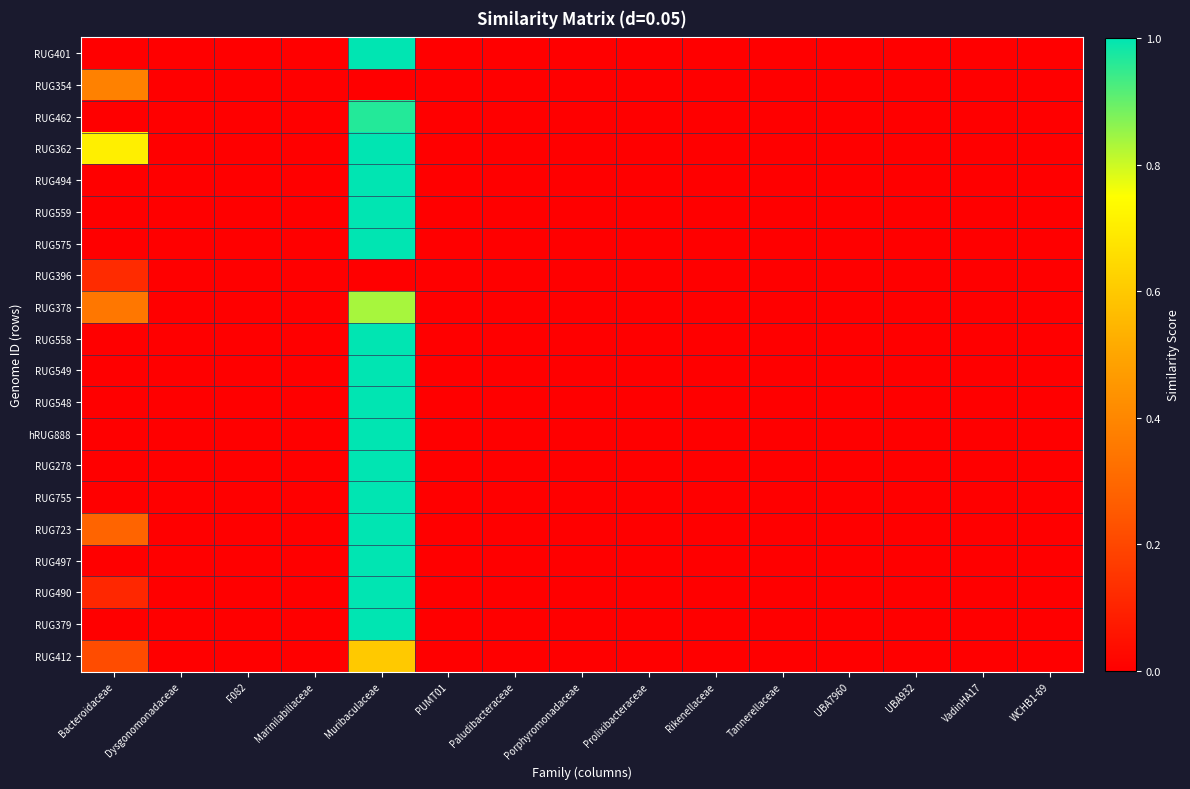

Reading left to right, list all the values displayed in this chart.

RUG401: Bacteroidaceae=0.0	Dysgonomonadaceae=0.0	F082=0.0	Marinilabiliaceae=0.0	Muribaculaceae=1.0	PUMT01=0.0	Paludibacteraceae=0.0	Porphyromonadaceae=0.0	Prolixibacteraceae=0.0	Rikenellaceae=0.0	Tannerellaceae=0.0	UBA7960=0.0	UBA932=0.0	VadinHA17=0.0	WCHB1-69=0.0
RUG354: Bacteroidaceae=0.4	Dysgonomonadaceae=0.0	F082=0.0	Marinilabiliaceae=0.0	Muribaculaceae=0.0	PUMT01=0.0	Paludibacteraceae=0.0	Porphyromonadaceae=0.0	Prolixibacteraceae=0.0	Rikenellaceae=0.0	Tannerellaceae=0.0	UBA7960=0.0	UBA932=0.0	VadinHA17=0.0	WCHB1-69=0.0
RUG462: Bacteroidaceae=0.0	Dysgonomonadaceae=0.0	F082=0.0	Marinilabiliaceae=0.0	Muribaculaceae=1.0	PUMT01=0.0	Paludibacteraceae=0.0	Porphyromonadaceae=0.0	Prolixibacteraceae=0.0	Rikenellaceae=0.0	Tannerellaceae=0.0	UBA7960=0.0	UBA932=0.0	VadinHA17=0.0	WCHB1-69=0.0
RUG362: Bacteroidaceae=0.7	Dysgonomonadaceae=0.0	F082=0.0	Marinilabiliaceae=0.0	Muribaculaceae=1.0	PUMT01=0.0	Paludibacteraceae=0.0	Porphyromonadaceae=0.0	Prolixibacteraceae=0.0	Rikenellaceae=0.0	Tannerellaceae=0.0	UBA7960=0.0	UBA932=0.0	VadinHA17=0.0	WCHB1-69=0.0
RUG494: Bacteroidaceae=0.0	Dysgonomonadaceae=0.0	F082=0.0	Marinilabiliaceae=0.0	Muribaculaceae=1.0	PUMT01=0.0	Paludibacteraceae=0.0	Porphyromonadaceae=0.0	Prolixibacteraceae=0.0	Rikenellaceae=0.0	Tannerellaceae=0.0	UBA7960=0.0	UBA932=0.0	VadinHA17=0.0	WCHB1-69=0.0
RUG559: Bacteroidaceae=0.0	Dysgonomonadaceae=0.0	F082=0.0	Marinilabiliaceae=0.0	Muribaculaceae=1.0	PUMT01=0.0	Paludibacteraceae=0.0	Porphyromonadaceae=0.0	Prolixibacteraceae=0.0	Rikenellaceae=0.0	Tannerellaceae=0.0	UBA7960=0.0	UBA932=0.0	VadinHA17=0.0	WCHB1-69=0.0
RUG575: Bacteroidaceae=0.0	Dysgonomonadaceae=0.0	F082=0.0	Marinilabiliaceae=0.0	Muribaculaceae=1.0	PUMT01=0.0	Paludibacteraceae=0.0	Porphyromonadaceae=0.0	Prolixibacteraceae=0.0	Rikenellaceae=0.0	Tannerellaceae=0.0	UBA7960=0.0	UBA932=0.0	VadinHA17=0.0	WCHB1-69=0.0
RUG396: Bacteroidaceae=0.1	Dysgonomonadaceae=0.0	F082=0.0	Marinilabiliaceae=0.0	Muribaculaceae=0.0	PUMT01=0.0	Paludibacteraceae=0.0	Porphyromonadaceae=0.0	Prolixibacteraceae=0.0	Rikenellaceae=0.0	Tannerellaceae=0.0	UBA7960=0.0	UBA932=0.0	VadinHA17=0.0	WCHB1-69=0.0
RUG378: Bacteroidaceae=0.3	Dysgonomonadaceae=0.0	F082=0.0	Marinilabiliaceae=0.0	Muribaculaceae=0.8	PUMT01=0.0	Paludibacteraceae=0.0	Porphyromonadaceae=0.0	Prolixibacteraceae=0.0	Rikenellaceae=0.0	Tannerellaceae=0.0	UBA7960=0.0	UBA932=0.0	VadinHA17=0.0	WCHB1-69=0.0
RUG558: Bacteroidaceae=0.0	Dysgonomonadaceae=0.0	F082=0.0	Marinilabiliaceae=0.0	Muribaculaceae=1.0	PUMT01=0.0	Paludibacteraceae=0.0	Porphyromonadaceae=0.0	Prolixibacteraceae=0.0	Rikenellaceae=0.0	Tannerellaceae=0.0	UBA7960=0.0	UBA932=0.0	VadinHA17=0.0	WCHB1-69=0.0
RUG549: Bacteroidaceae=0.0	Dysgonomonadaceae=0.0	F082=0.0	Marinilabiliaceae=0.0	Muribaculaceae=1.0	PUMT01=0.0	Paludibacteraceae=0.0	Porphyromonadaceae=0.0	Prolixibacteraceae=0.0	Rikenellaceae=0.0	Tannerellaceae=0.0	UBA7960=0.0	UBA932=0.0	VadinHA17=0.0	WCHB1-69=0.0
RUG548: Bacteroidaceae=0.0	Dysgonomonadaceae=0.0	F082=0.0	Marinilabiliaceae=0.0	Muribaculaceae=1.0	PUMT01=0.0	Paludibacteraceae=0.0	Porphyromonadaceae=0.0	Prolixibacteraceae=0.0	Rikenellaceae=0.0	Tannerellaceae=0.0	UBA7960=0.0	UBA932=0.0	VadinHA17=0.0	WCHB1-69=0.0
hRUG888: Bacteroidaceae=0.0	Dysgonomonadaceae=0.0	F082=0.0	Marinilabiliaceae=0.0	Muribaculaceae=1.0	PUMT01=0.0	Paludibacteraceae=0.0	Porphyromonadaceae=0.0	Prolixibacteraceae=0.0	Rikenellaceae=0.0	Tannerellaceae=0.0	UBA7960=0.0	UBA932=0.0	VadinHA17=0.0	WCHB1-69=0.0
RUG278: Bacteroidaceae=0.0	Dysgonomonadaceae=0.0	F082=0.0	Marinilabiliaceae=0.0	Muribaculaceae=1.0	PUMT01=0.0	Paludibacteraceae=0.0	Porphyromonadaceae=0.0	Prolixibacteraceae=0.0	Rikenellaceae=0.0	Tannerellaceae=0.0	UBA7960=0.0	UBA932=0.0	VadinHA17=0.0	WCHB1-69=0.0
RUG755: Bacteroidaceae=0.0	Dysgonomonadaceae=0.0	F082=0.0	Marinilabiliaceae=0.0	Muribaculaceae=1.0	PUMT01=0.0	Paludibacteraceae=0.0	Porphyromonadaceae=0.0	Prolixibacteraceae=0.0	Rikenellaceae=0.0	Tannerellaceae=0.0	UBA7960=0.0	UBA932=0.0	VadinHA17=0.0	WCHB1-69=0.0
RUG723: Bacteroidaceae=0.3	Dysgonomonadaceae=0.0	F082=0.0	Marinilabiliaceae=0.0	Muribaculaceae=1.0	PUMT01=0.0	Paludibacteraceae=0.0	Porphyromonadaceae=0.0	Prolixibacteraceae=0.0	Rikenellaceae=0.0	Tannerellaceae=0.0	UBA7960=0.0	UBA932=0.0	VadinHA17=0.0	WCHB1-69=0.0
RUG497: Bacteroidaceae=0.0	Dysgonomonadaceae=0.0	F082=0.0	Marinilabiliaceae=0.0	Muribaculaceae=1.0	PUMT01=0.0	Paludibacteraceae=0.0	Porphyromonadaceae=0.0	Prolixibacteraceae=0.0	Rikenellaceae=0.0	Tannerellaceae=0.0	UBA7960=0.0	UBA932=0.0	VadinHA17=0.0	WCHB1-69=0.0
RUG490: Bacteroidaceae=0.1	Dysgonomonadaceae=0.0	F082=0.0	Marinilabiliaceae=0.0	Muribaculaceae=1.0	PUMT01=0.0	Paludibacteraceae=0.0	Porphyromonadaceae=0.0	Prolixibacteraceae=0.0	Rikenellaceae=0.0	Tannerellaceae=0.0	UBA7960=0.0	UBA932=0.0	VadinHA17=0.0	WCHB1-69=0.0
RUG379: Bacteroidaceae=0.0	Dysgonomonadaceae=0.0	F082=0.0	Marinilabiliaceae=0.0	Muribaculaceae=1.0	PUMT01=0.0	Paludibacteraceae=0.0	Porphyromonadaceae=0.0	Prolixibacteraceae=0.0	Rikenellaceae=0.0	Tannerellaceae=0.0	UBA7960=0.0	UBA932=0.0	VadinHA17=0.0	WCHB1-69=0.0
RUG412: Bacteroidaceae=0.2	Dysgonomonadaceae=0.0	F082=0.0	Marinilabiliaceae=0.0	Muribaculaceae=0.6	PUMT01=0.0	Paludibacteraceae=0.0	Porphyromonadaceae=0.0	Prolixibacteraceae=0.0	Rikenellaceae=0.0	Tannerellaceae=0.0	UBA7960=0.0	UBA932=0.0	VadinHA17=0.0	WCHB1-69=0.0